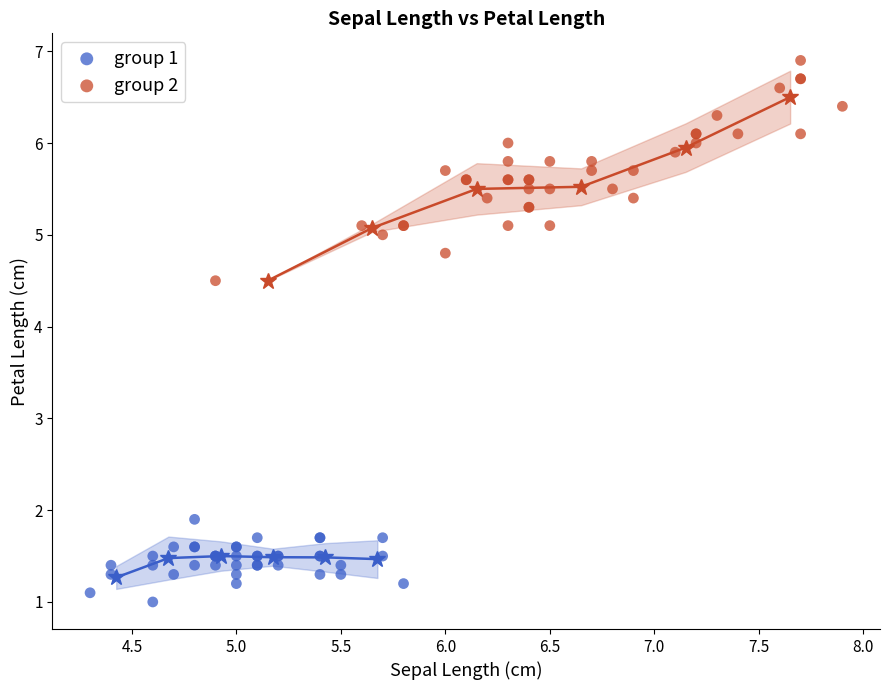

Which series has the largest Y range (max minus min)?

group 2